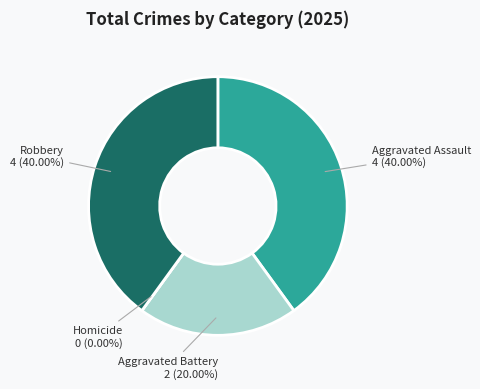

To the nearest percent, what portion does Aggravated Battery represent?

20%